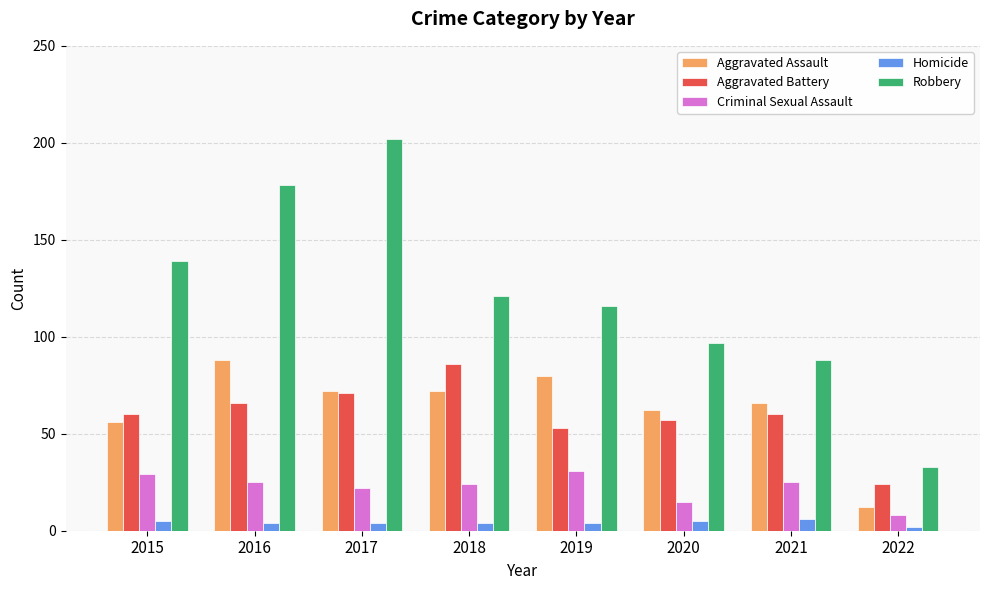

At how many categories does at least one series exceed 110?

5